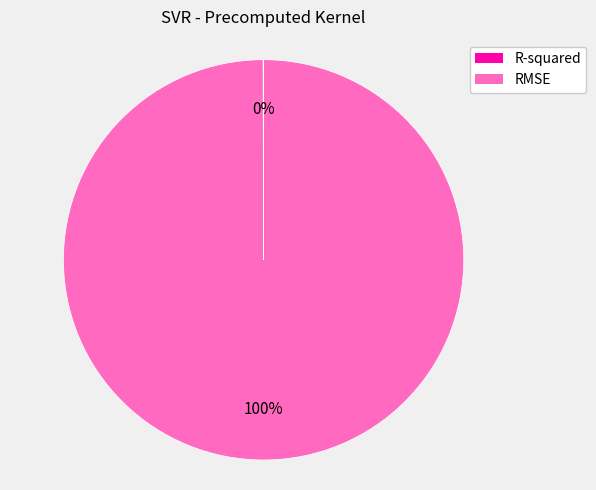

Is there any slice that represents more than half of the pie?

Yes